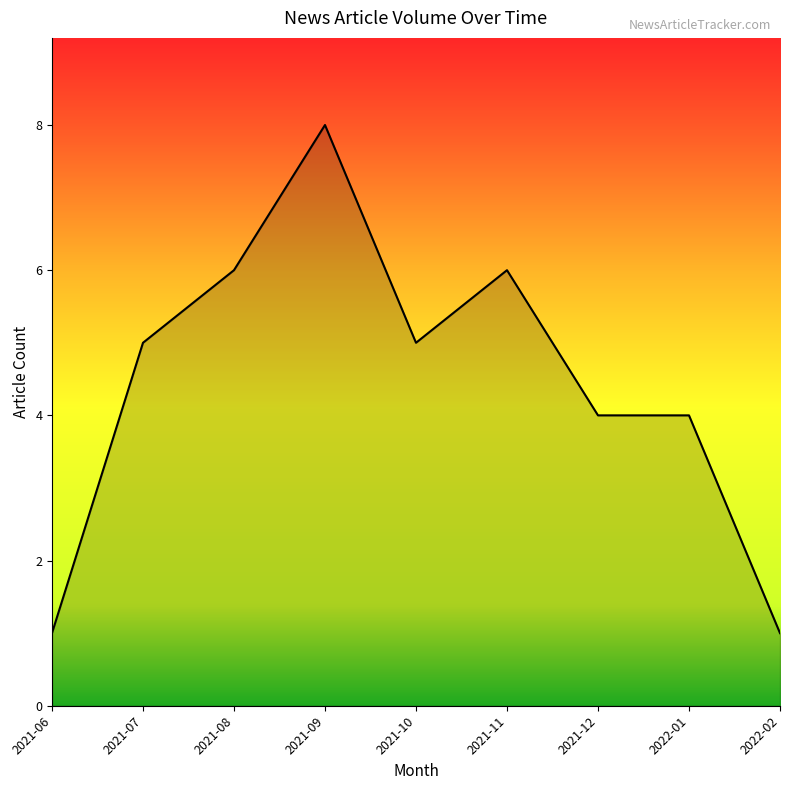

What is the smallest value displayed?

1